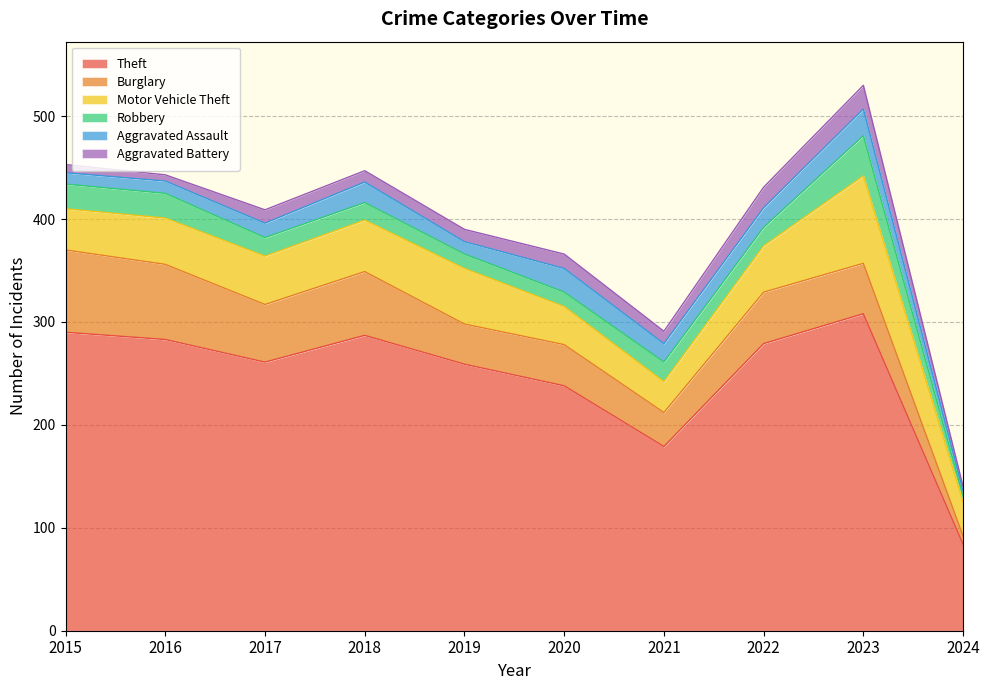

The value of Aggravated Battery at 2018 is 5. True or false?

False